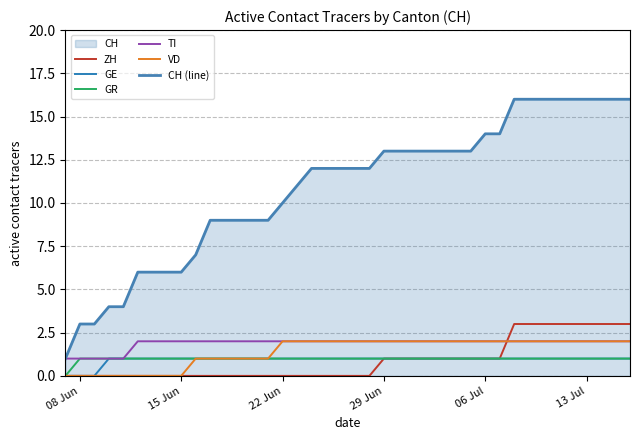

True or false: VD and CH (line) intersect in this chart.

False